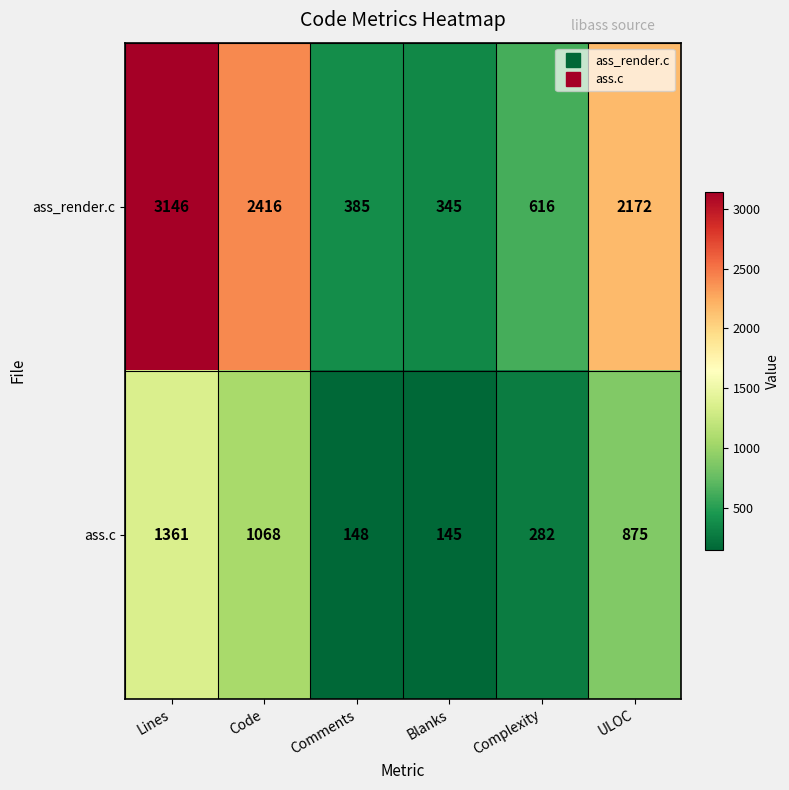

The ass_render.c series shows 4119 at Code. True or false?

False